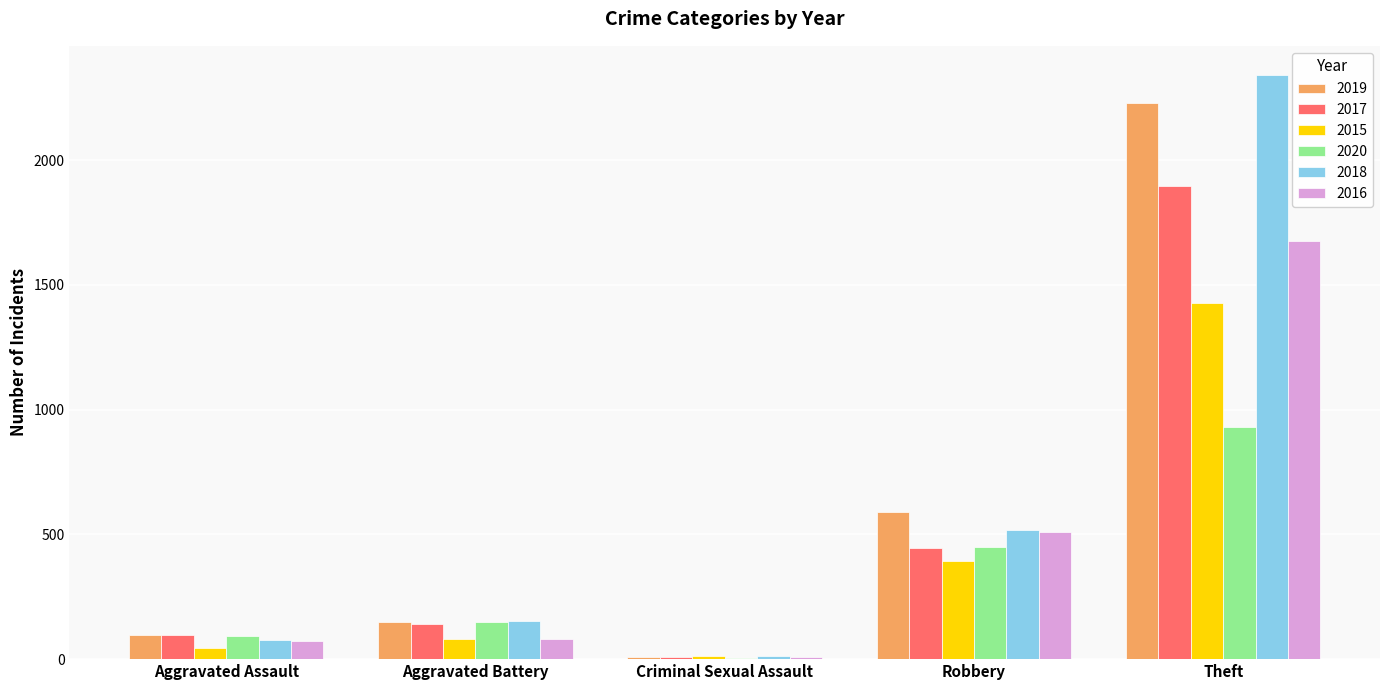

Which category has the highest value across all series?

Theft